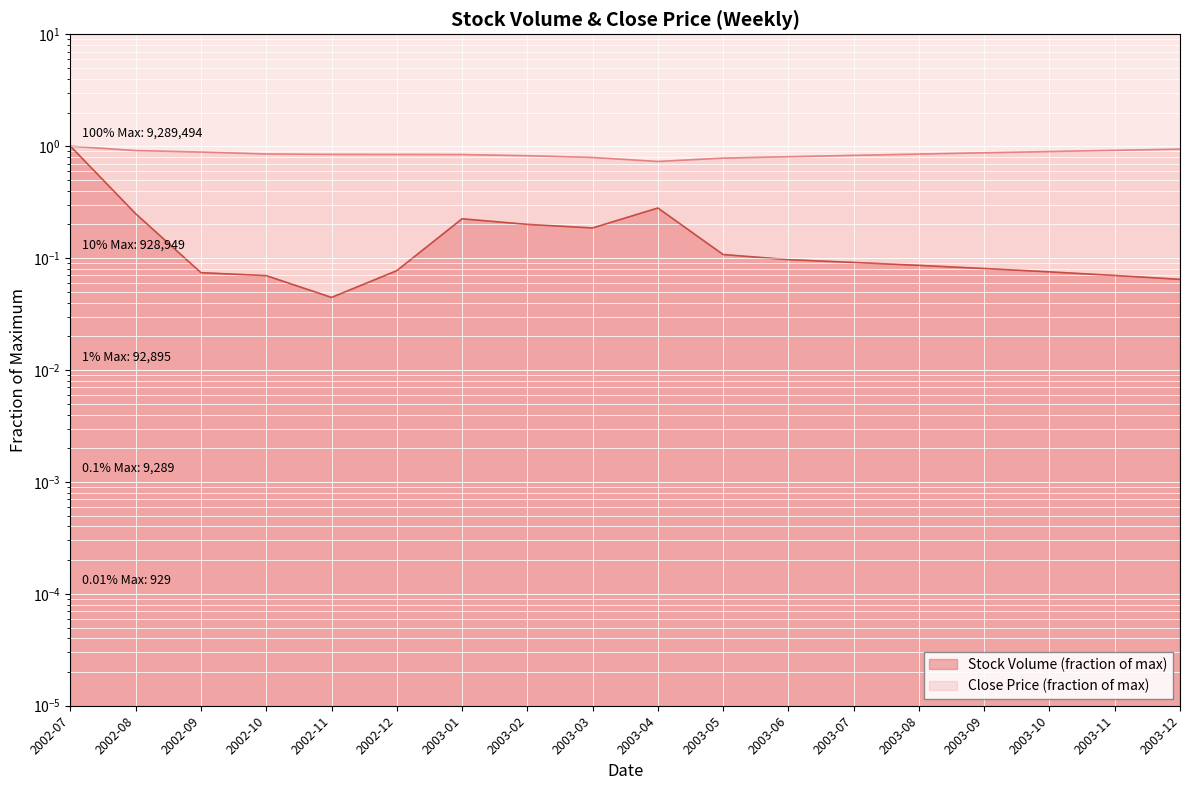

What is the average value of the Close series?

0.9